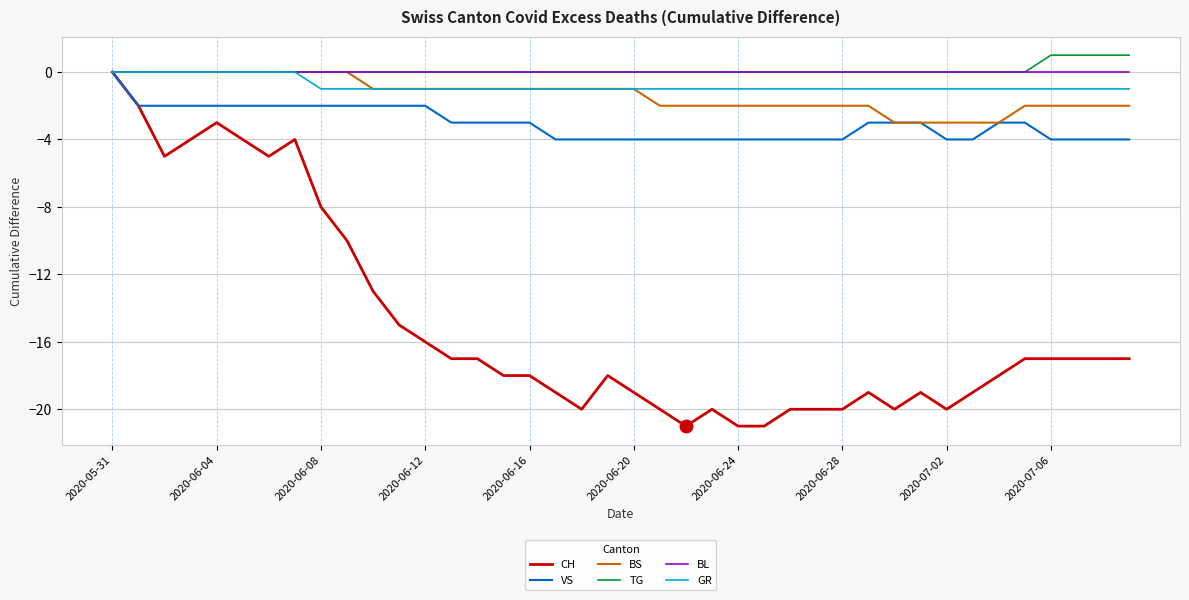

Which series has the largest range (max minus min)?

CH